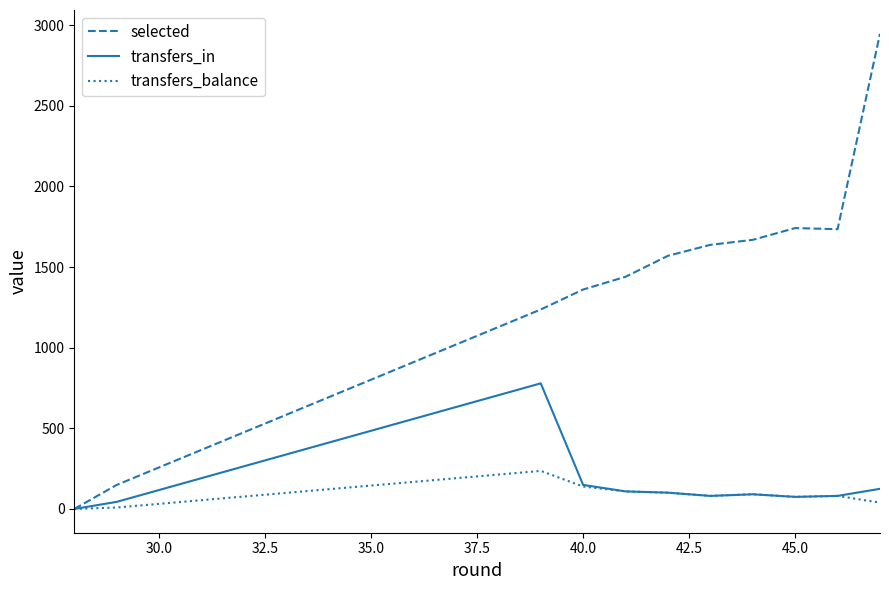

Which series has the widest spread of values?

selected